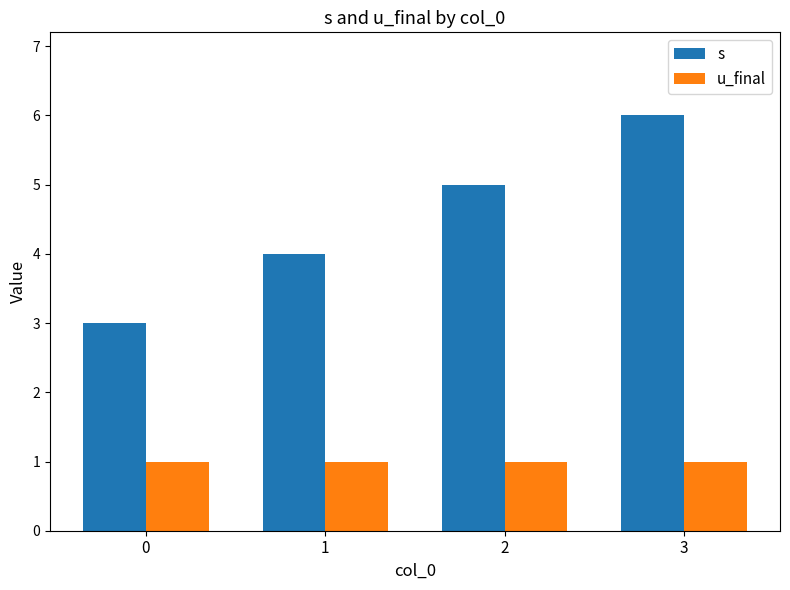

The value of s at 2 is 5. True or false?

True